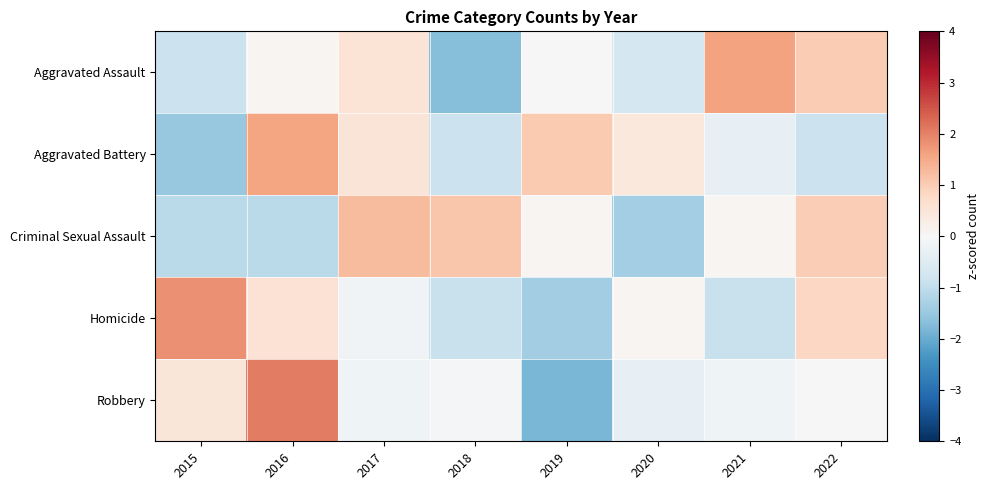

What is the spread (max minus min) of values at 2019?

2.9